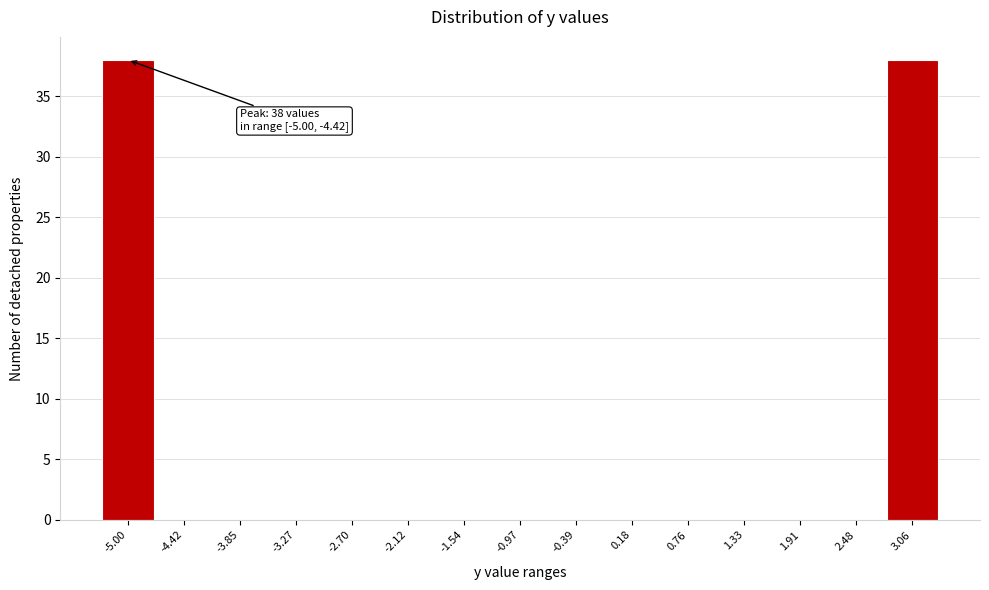

Reading left to right, what are all the values shown in this chart?

-5.00=38	-4.42=0	-3.85=0	-3.27=0	-2.70=0	-2.12=0	-1.54=0	-0.97=0	-0.39=0	0.18=0	0.76=0	1.33=0	1.91=0	2.48=0	3.06=38